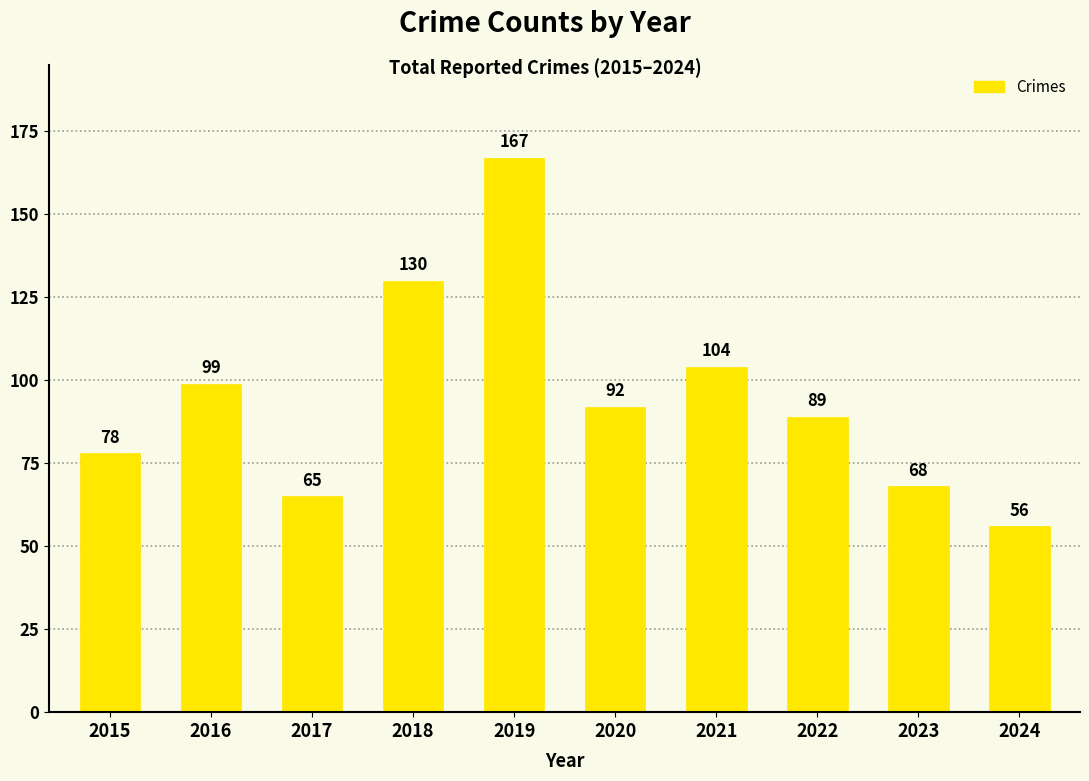

Reading left to right, extract all data points from this chart.

2015=78	2016=99	2017=65	2018=130	2019=167	2020=92	2021=104	2022=89	2023=68	2024=56